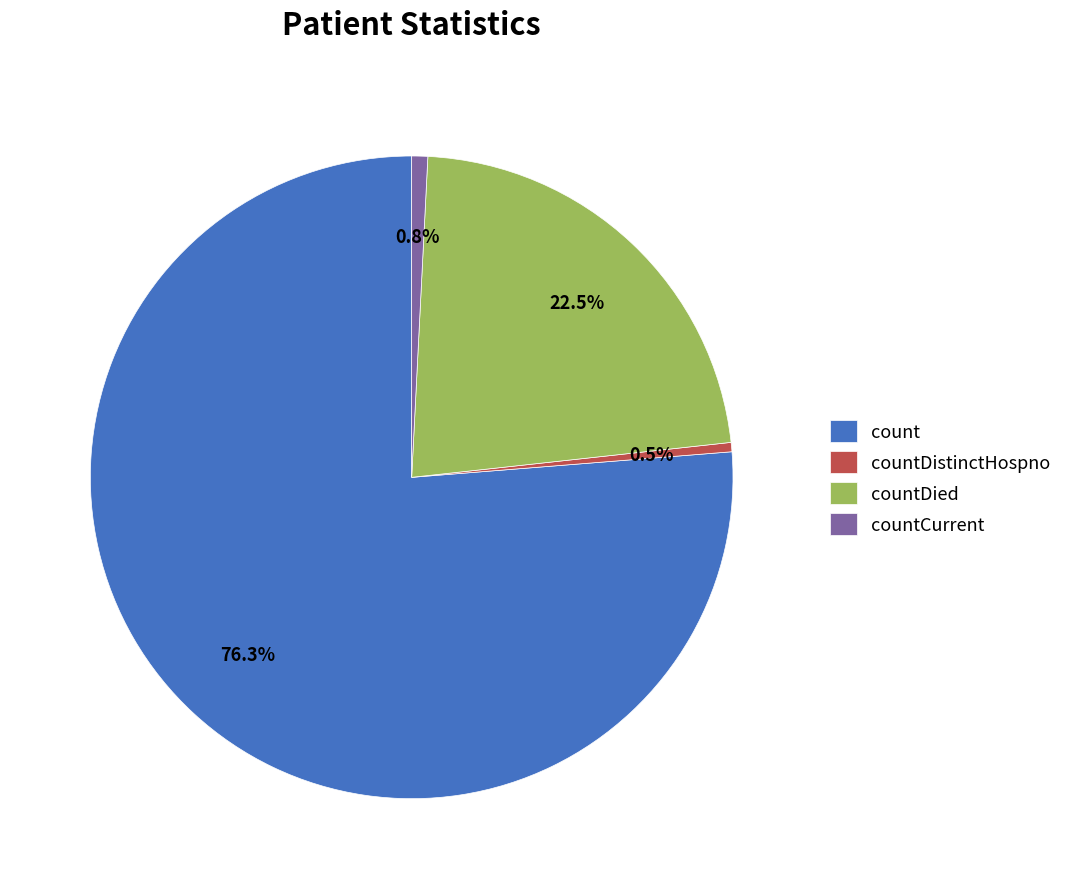

What percentage is NOT represented by countCurrent?

99.2%